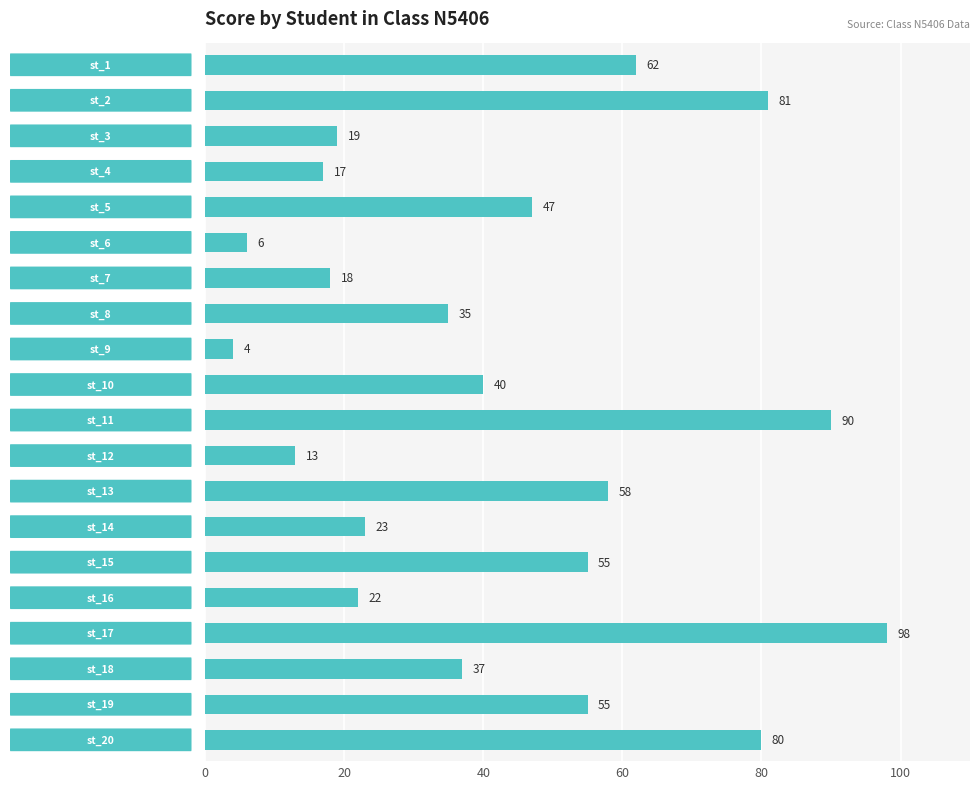

What is the value of the 2nd bar from the top?

81